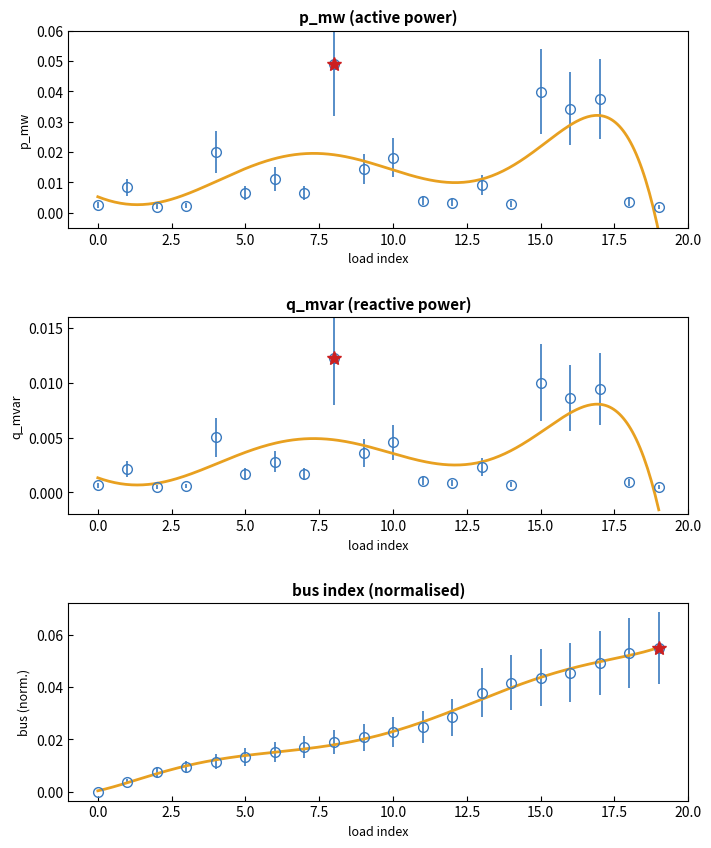

Which series has the widest spread of values?

p_mw